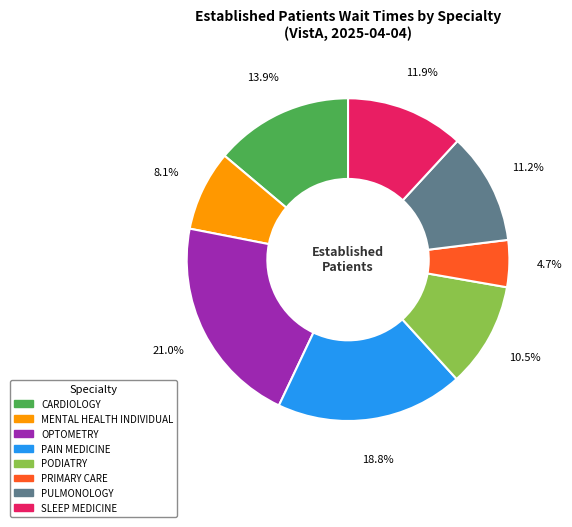

Does PRIMARY CARE account for over 50% of the chart?

No